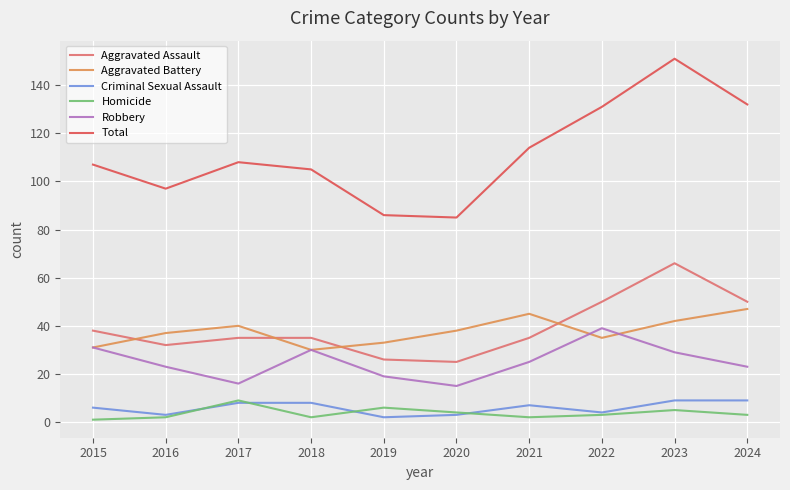

What is the highest value of the Aggravated Assault series?

66